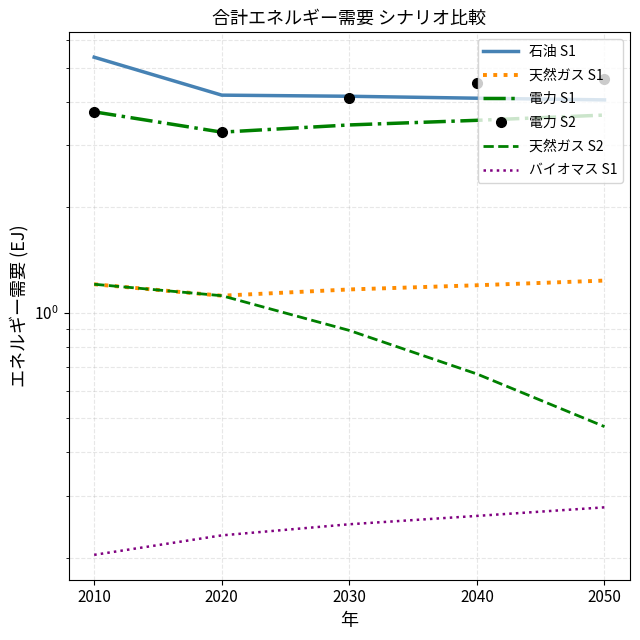

True or false: バイオマス S1 has more than 1 points higher than both neighbors.

False